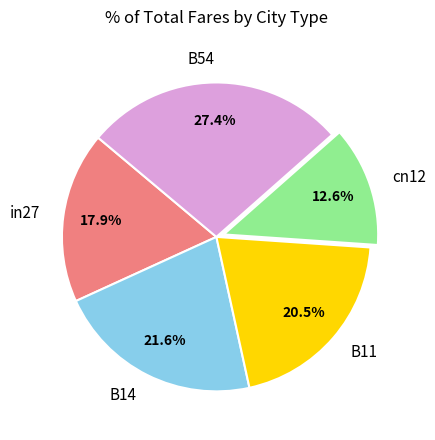

Is in27 the majority of the pie?

No